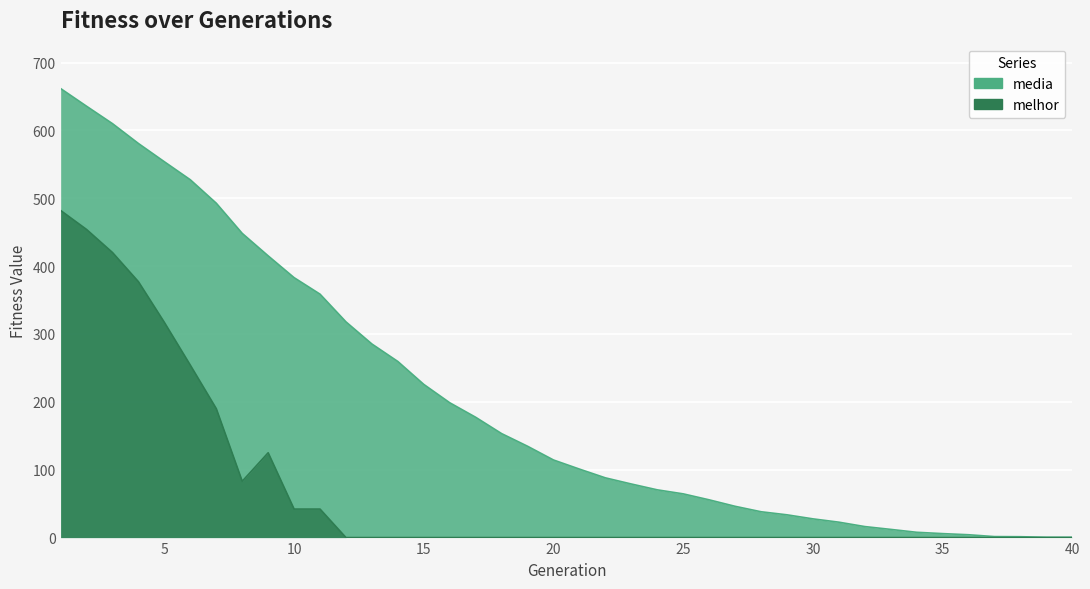

True or false: media and melhor cross at least once.

False